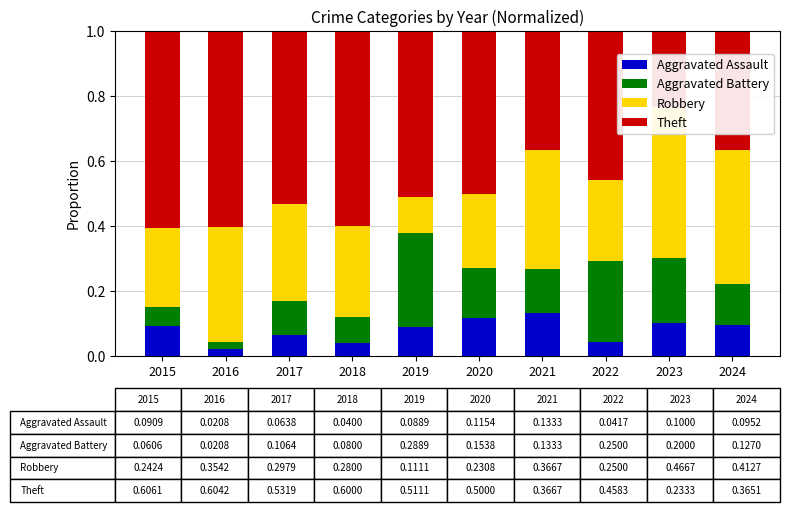

What is the maximum value for Aggravated Assault?

0.1